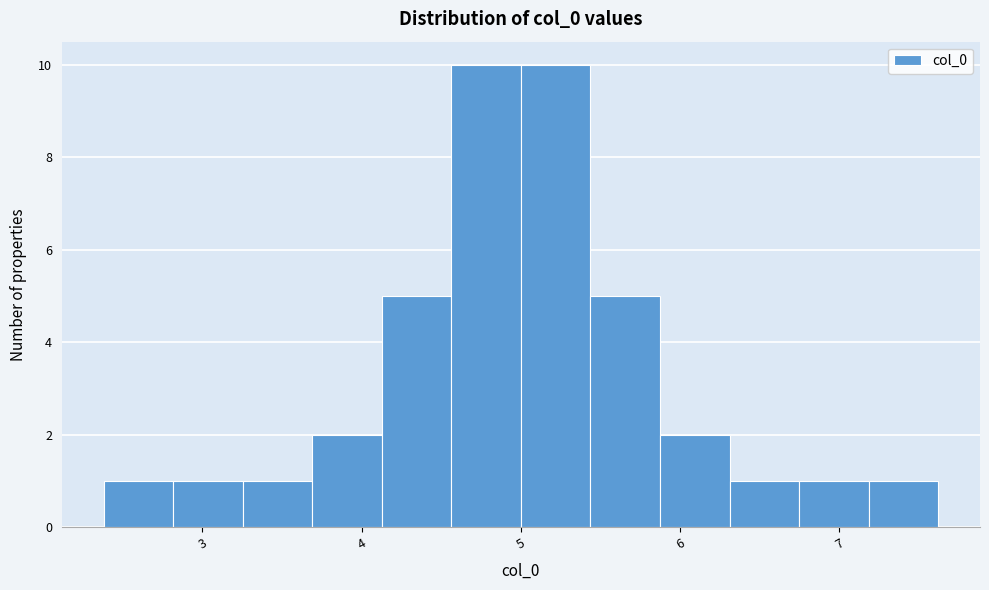

How tall is the bar that spans 4.6 to 5.0 on the x-axis? Neither the bar edges nor the heights are printed on the chart, so give them approximately, as read against the axes.

10